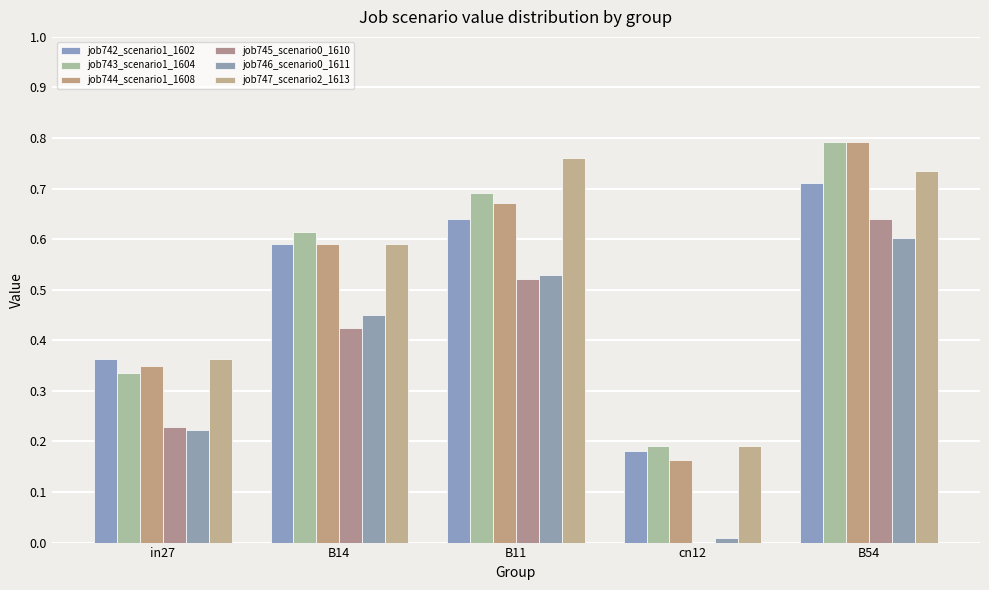

Between B14 and B54, which series saw the biggest shift?

job745_scenario0_1610